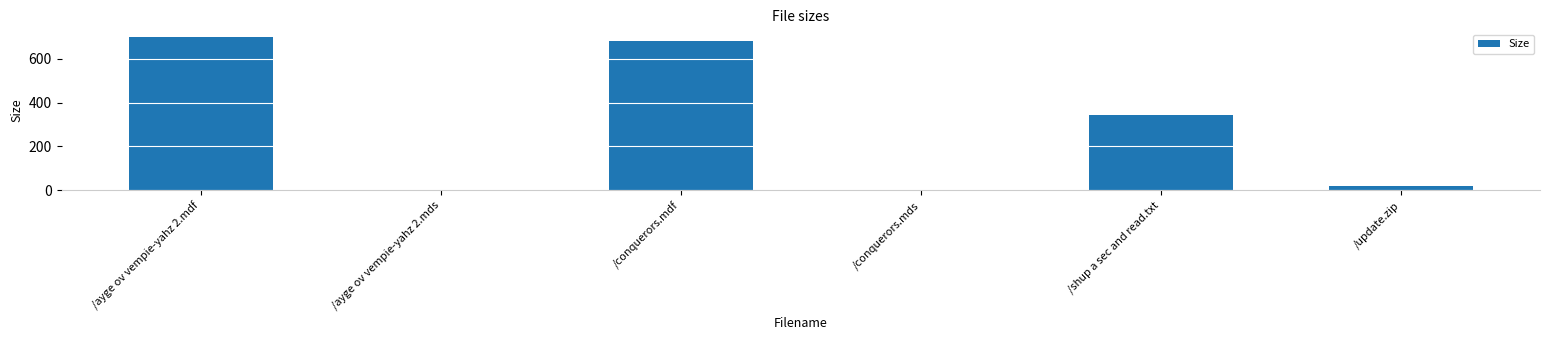

What is the label of the 1st bar from the left?

/ayge ov vempie-yahz 2.mdf